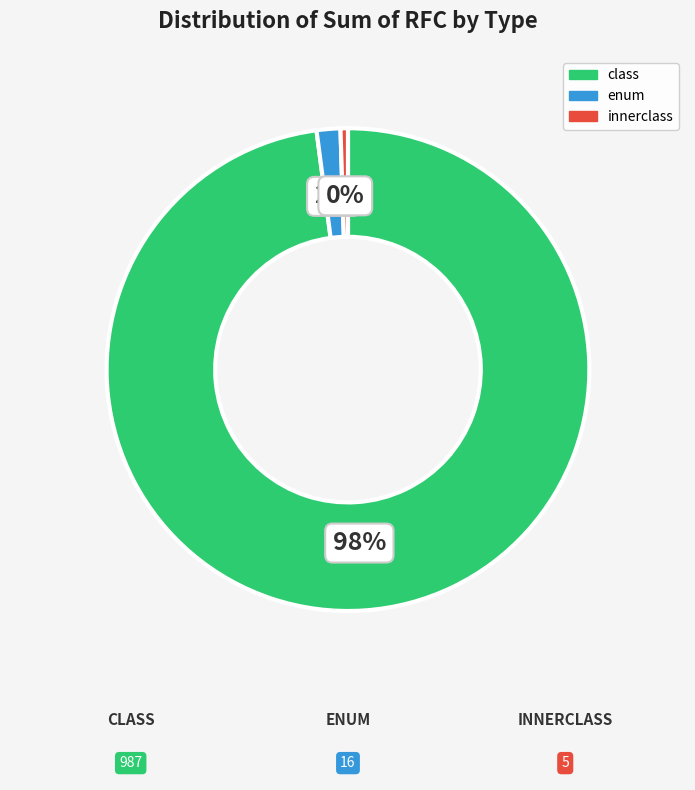

Is the sum of enum and innerclass greater than half?

No